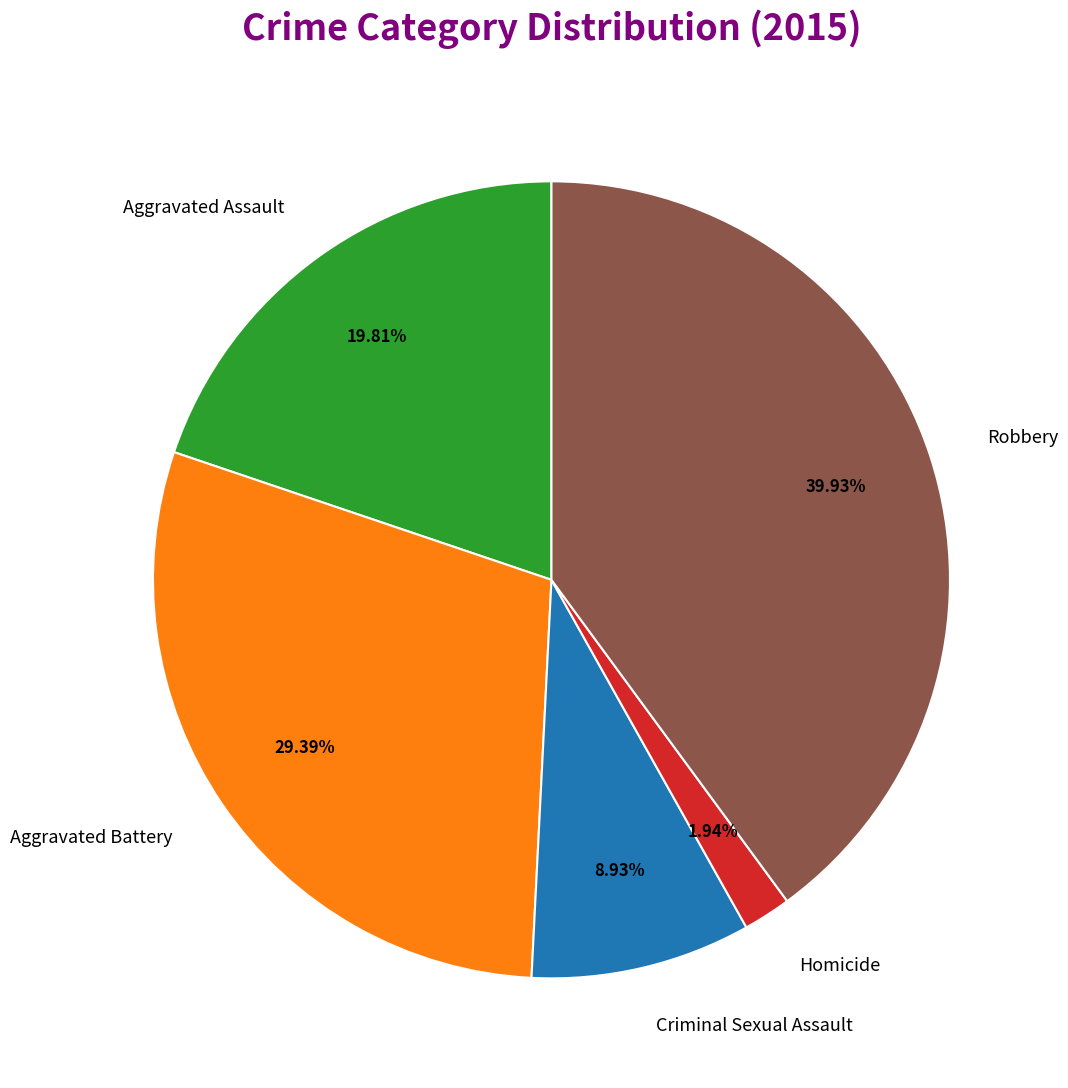

How many slices are in this pie chart?

5